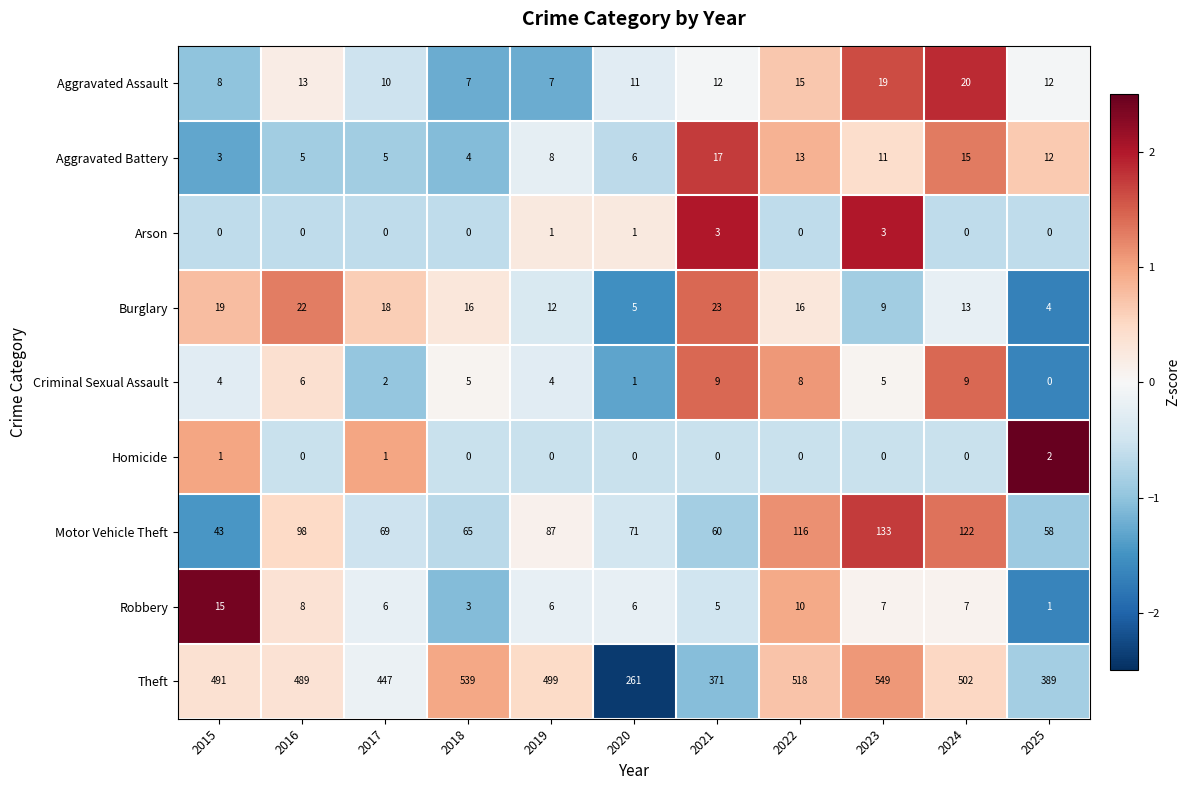

At which label is Motor Vehicle Theft closest to 88?

2019